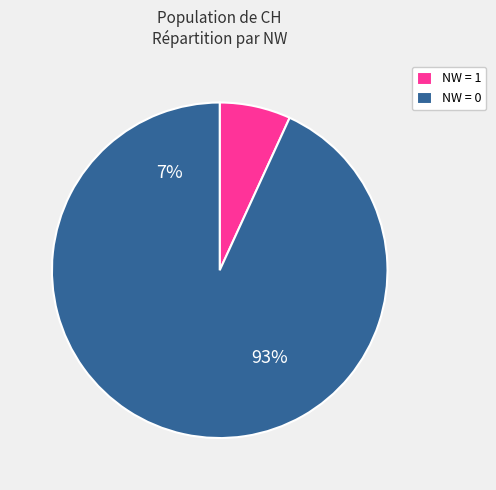

Rank the categories by value from highest to lowest.

NW = 0, NW = 1